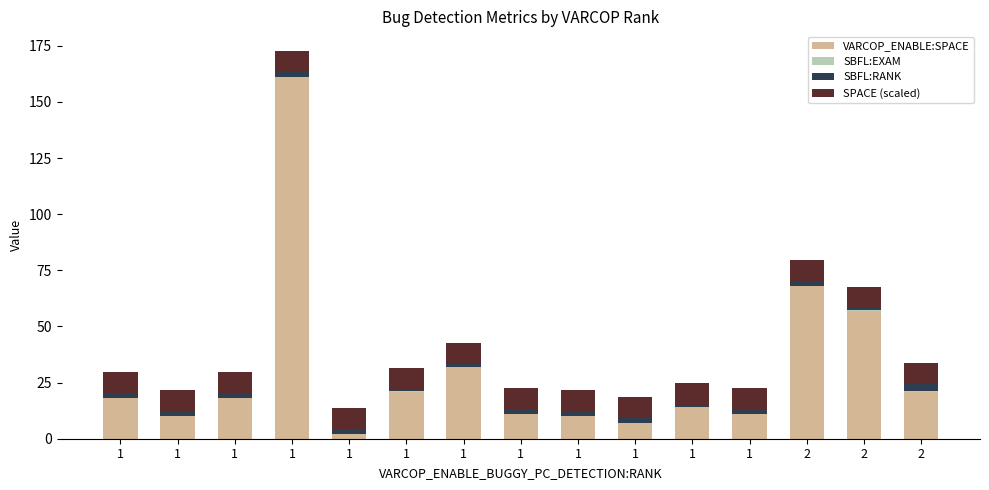

Count the number of categories in the chart.

15